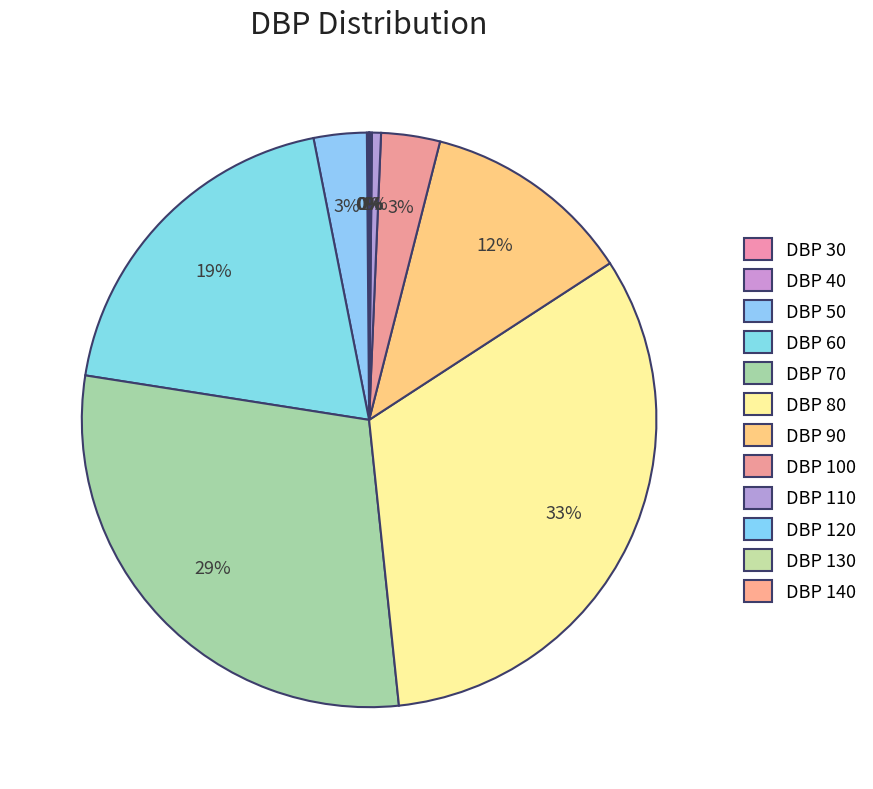

To the nearest percent, what is the difference between the DBP 50 and DBP 110 slice percentages?

2%